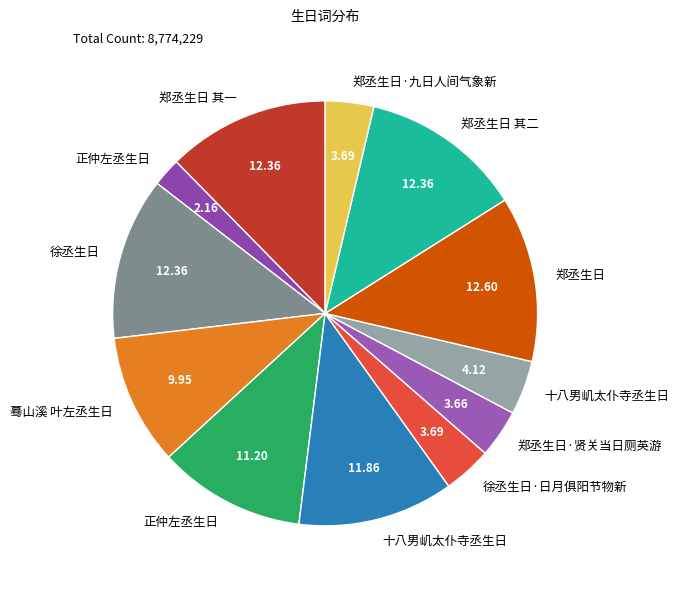

To the nearest percent, what is the difference between the largest and smallest slice percentages?

10%